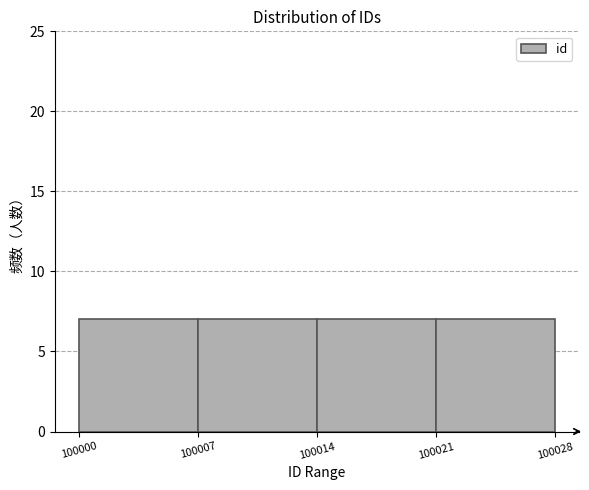

Reading left to right, list every bar in this chart as the range it spans on the x-axis followed by its height. The values are not printed on the chart, so give them approximately, as read against the axis.

100000 to 100007: 7
100007 to 100014: 7
100014 to 100021: 7
100021 to 100028: 7